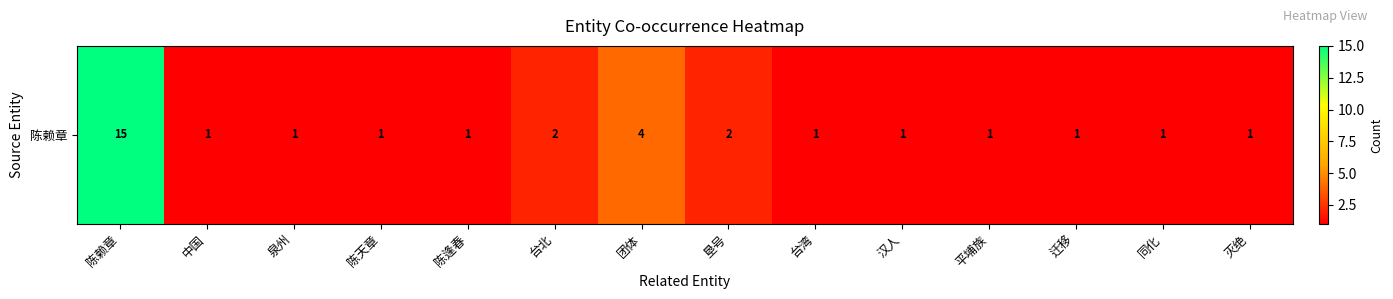

Reading left to right, list all the values displayed in this chart.

陈赖章=15	中国=1	泉州=1	陈天章=1	陈逢春=1	台北=2	团体=4	垦号=2	台湾=1	汉人=1	平埔族=1	迁移=1	同化=1	灭绝=1